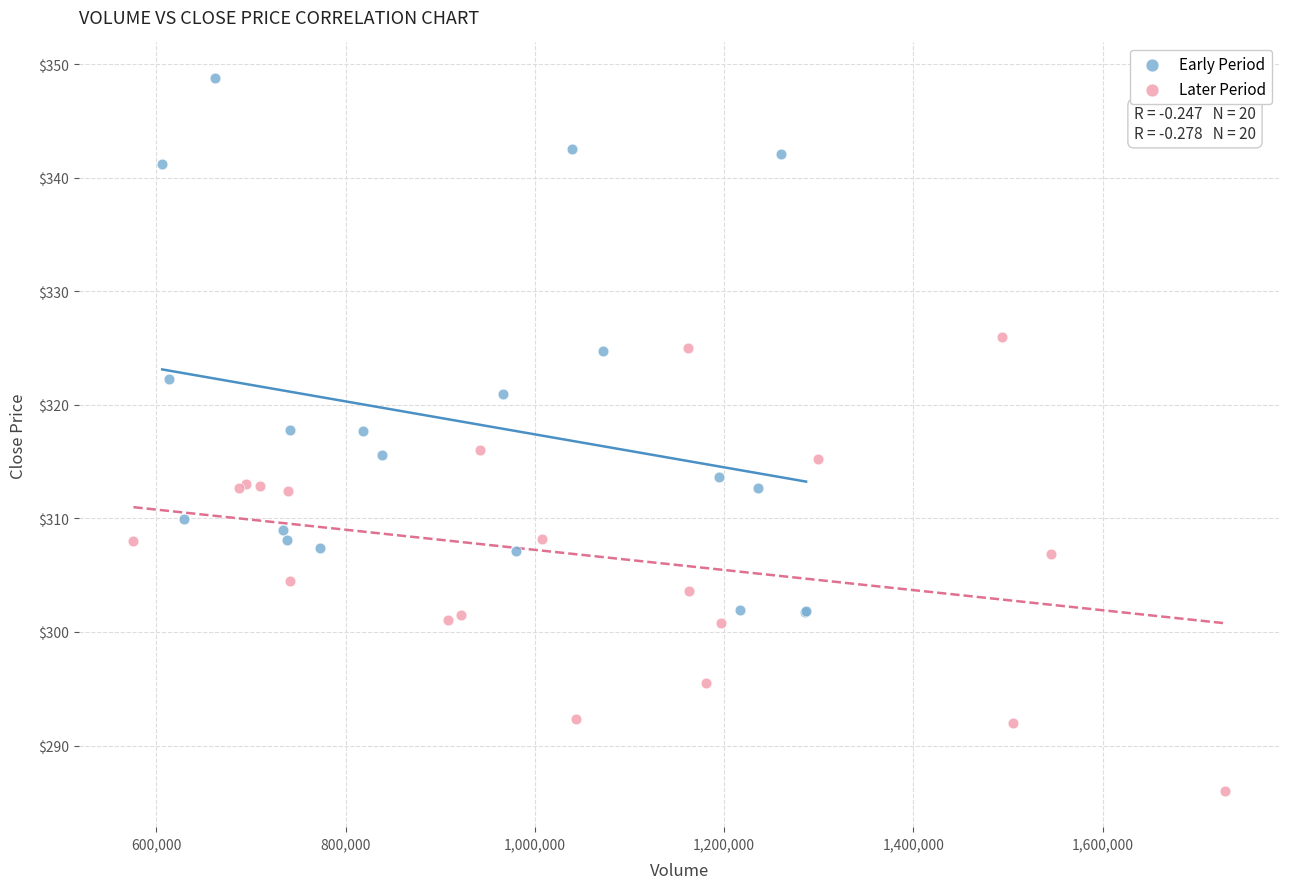

Which series has the largest Y range (max minus min)?

Early Period